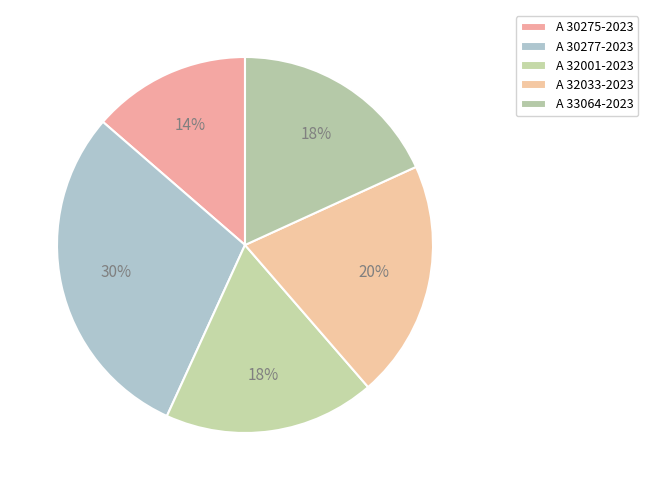

Count the number of slices in the pie.

5